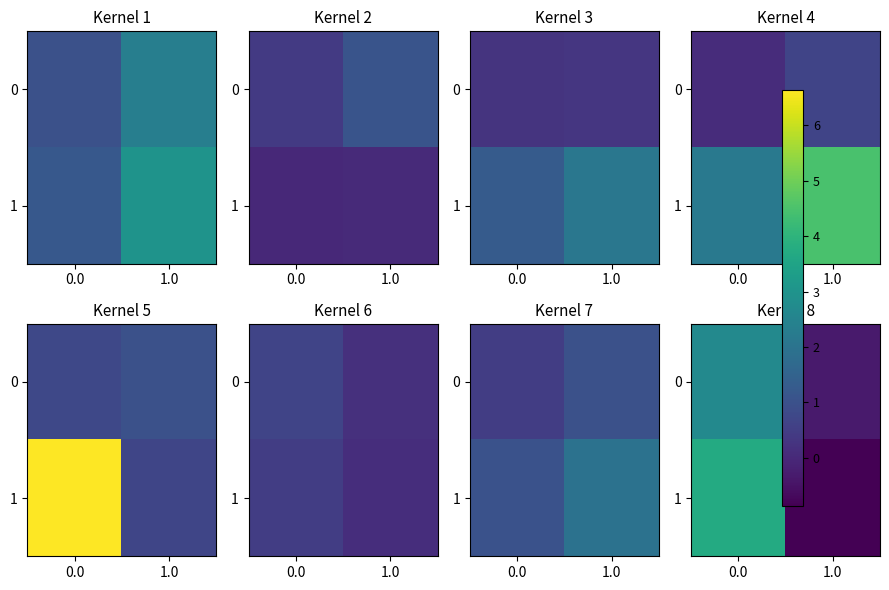

List the labels in order of 0 value, largest first.

0.0, 1.0